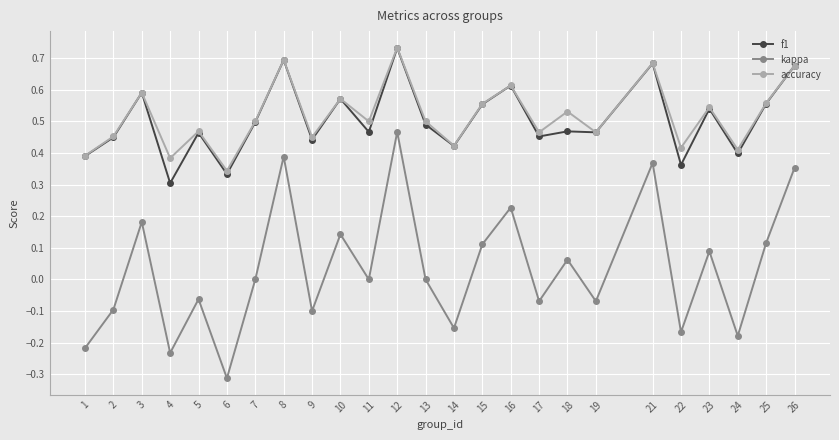

Which series has the largest total across all categories?

accuracy